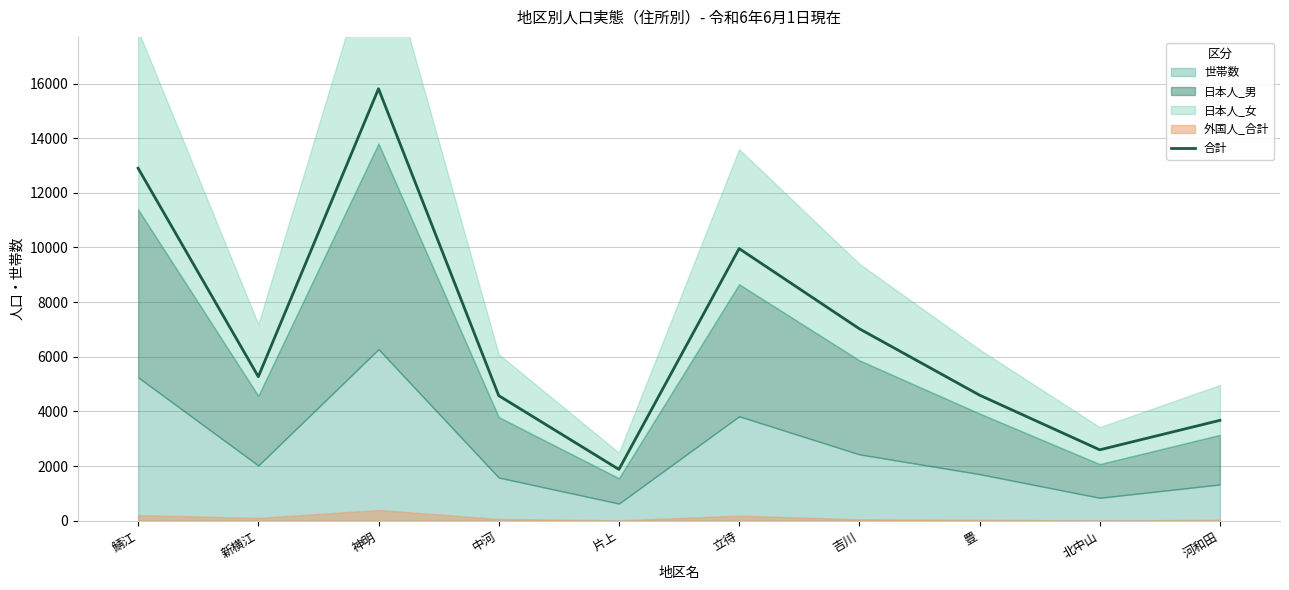

At which label does the data first exceed 5271?

鯖江